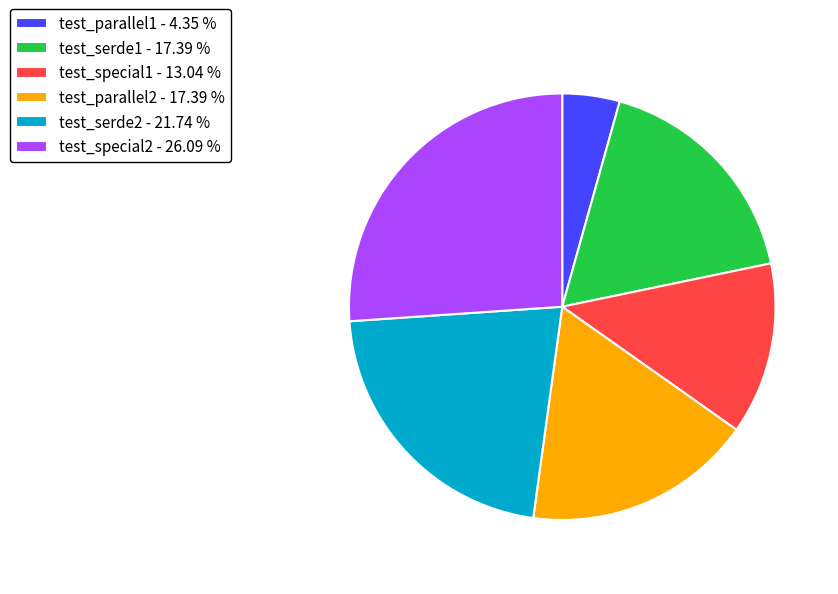

Count the number of slices in the pie.

6